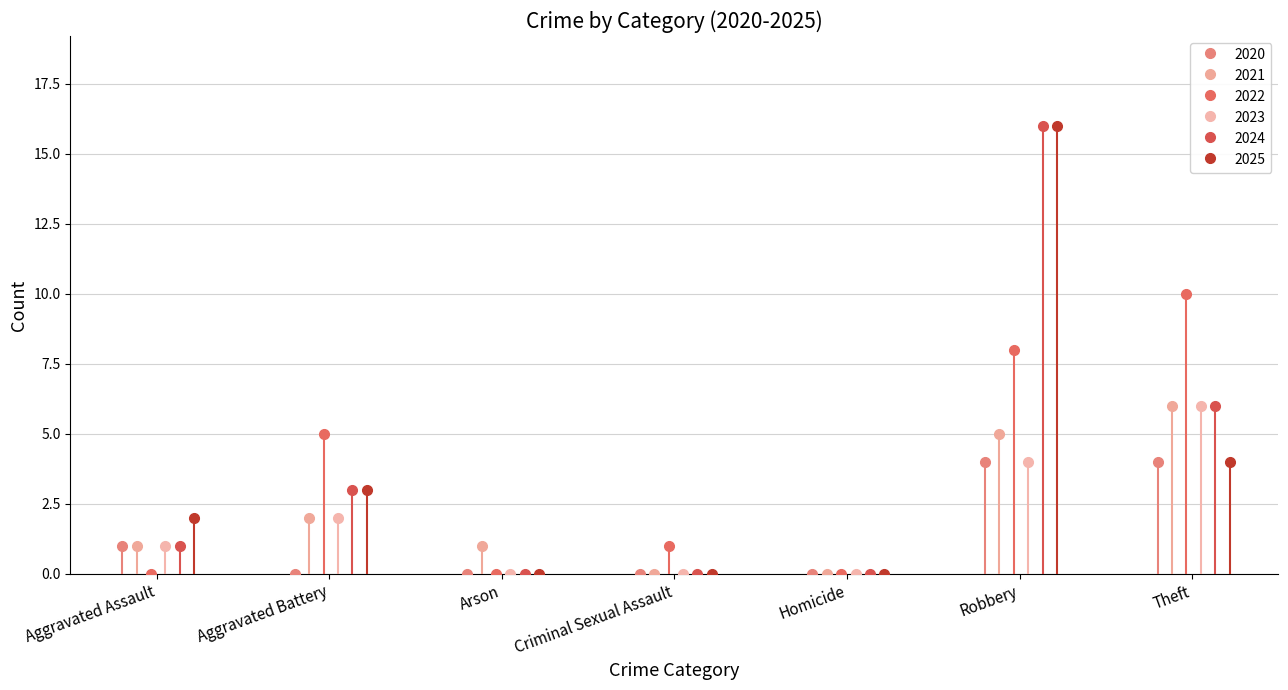

Is the value of 2020 at Theft greater than the value of 2022 at Aggravated Assault?

Yes